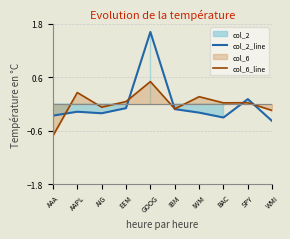

Rank the series by their average value, from highest to lowest.

col_2_line, col_6_line